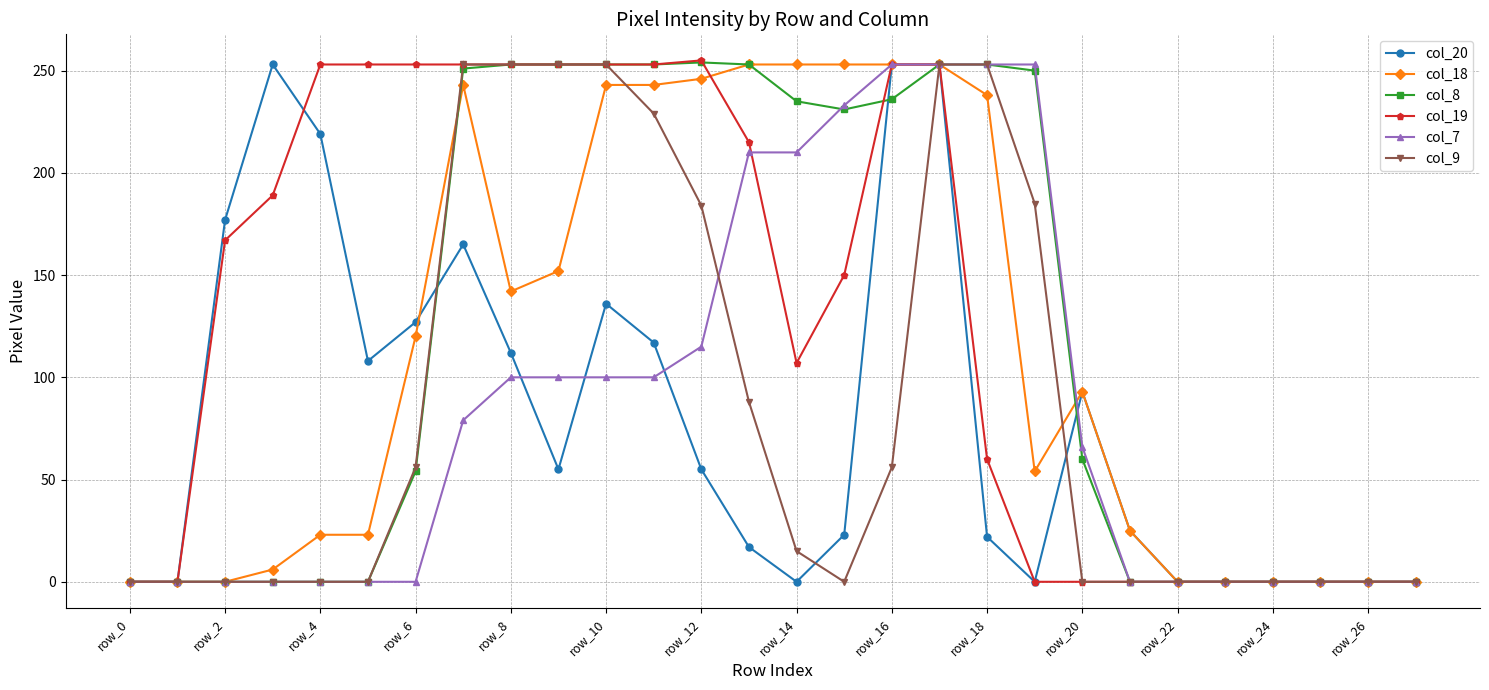

What is the greatest value displayed?

255